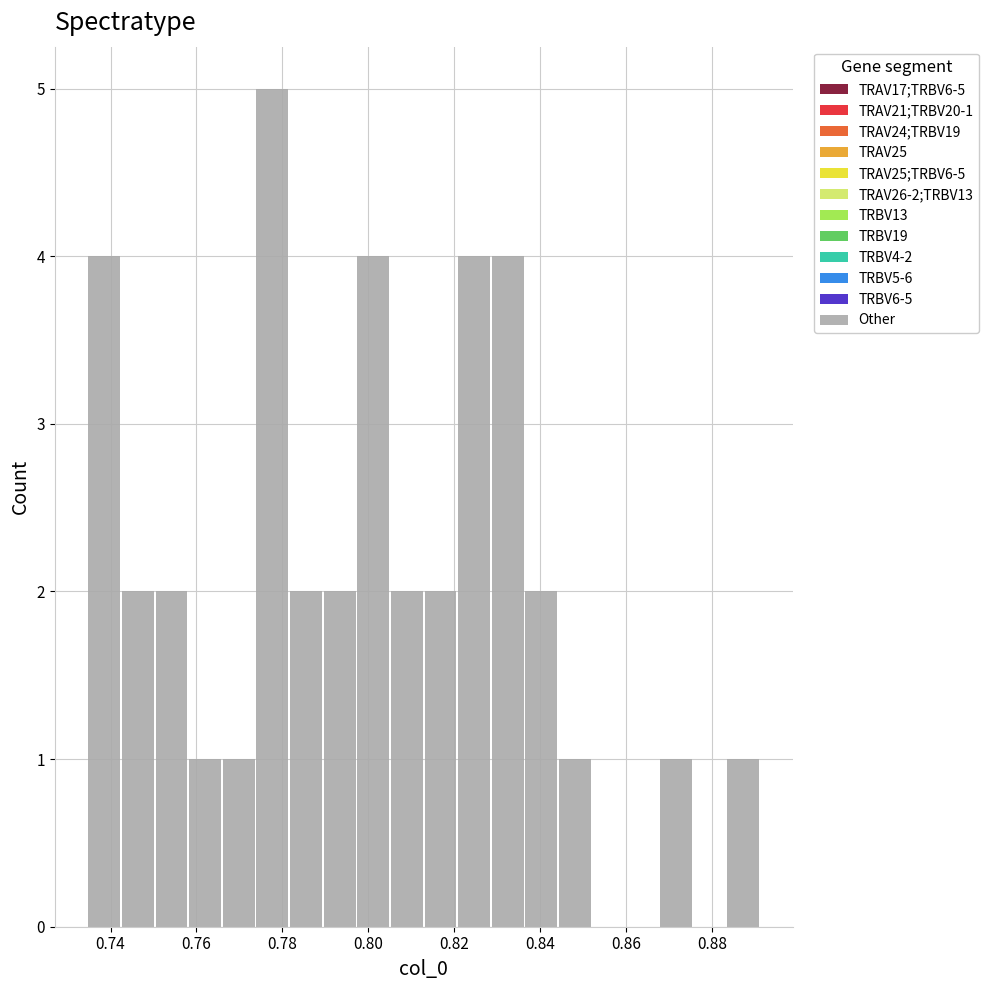

Around what value on the x-axis is the tallest bar? Give the approximate position of its centre, as read against the axis.

0.778